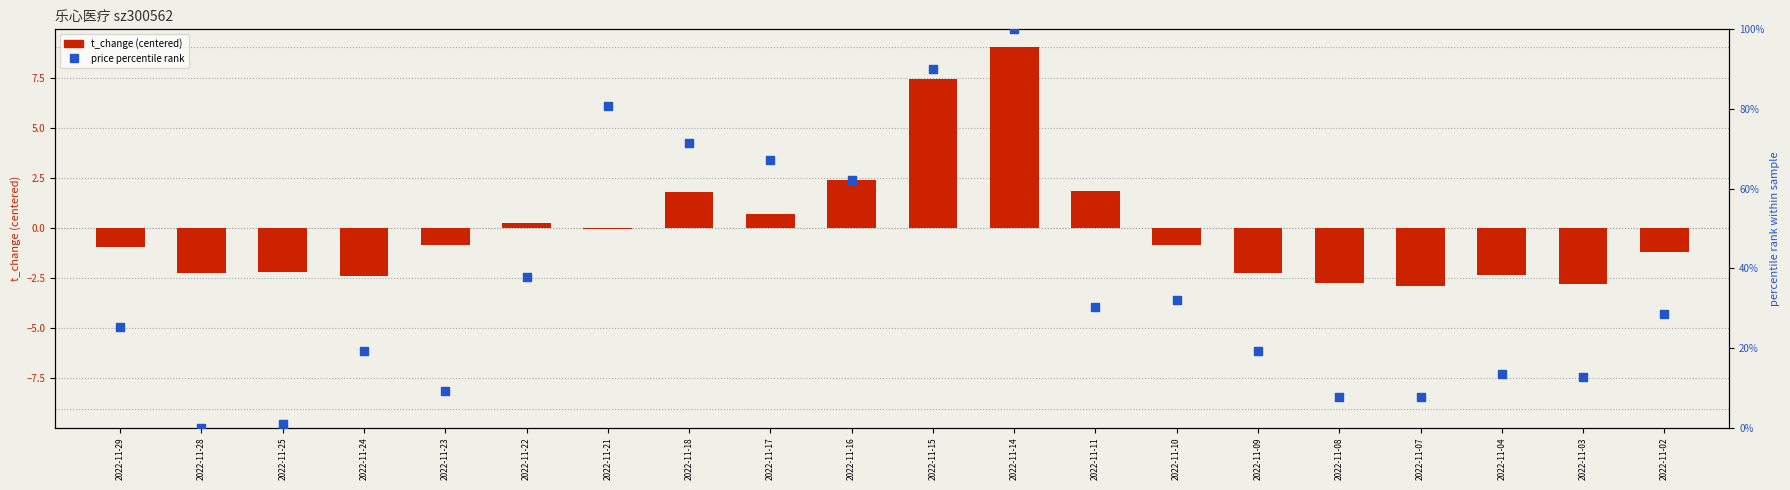

At how many categories does at least one series exceed 79?

3